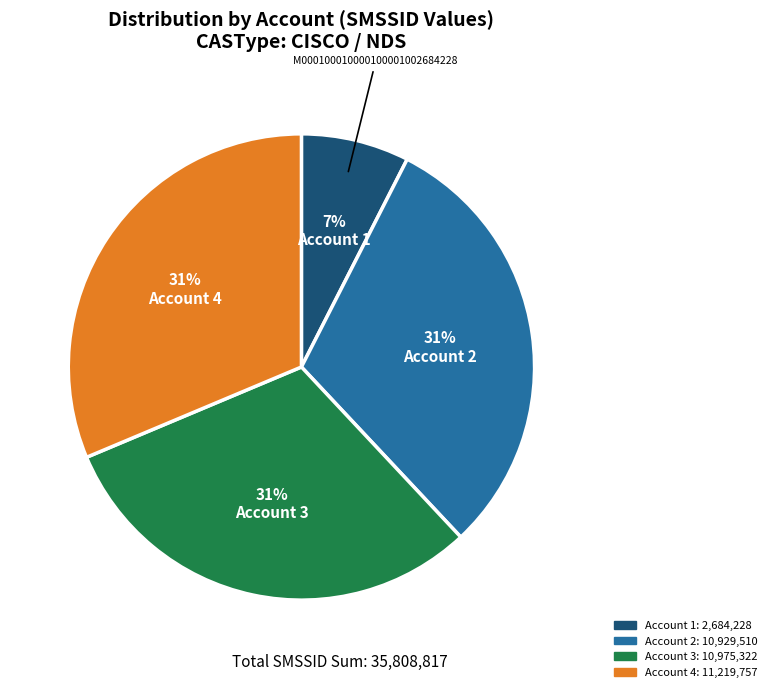

Does any single category account for the majority?

No